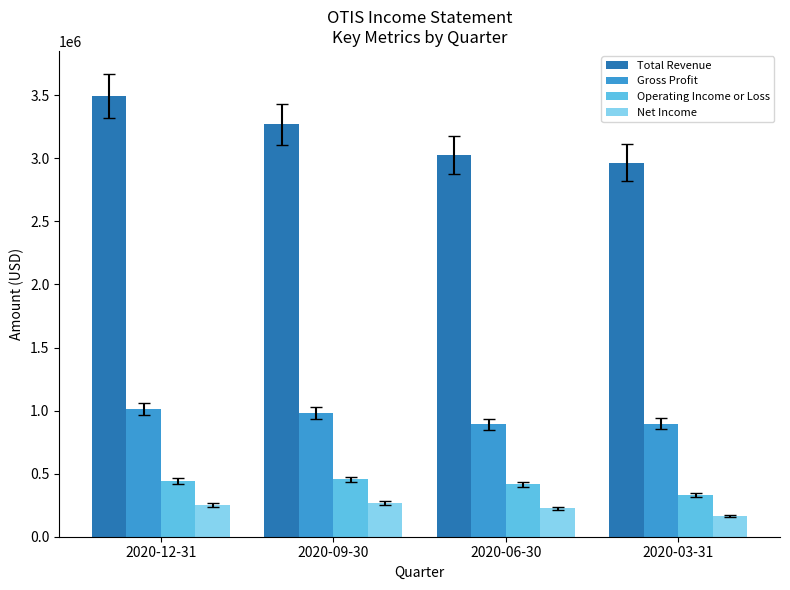

How many series are shown in this chart?

4